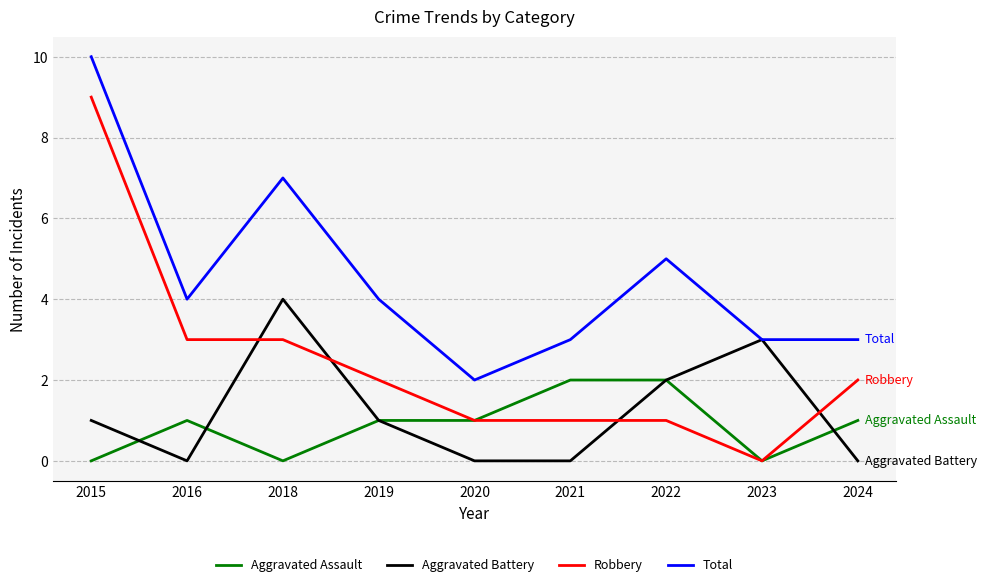

How many values in the Aggravated Battery series are below 1?

4